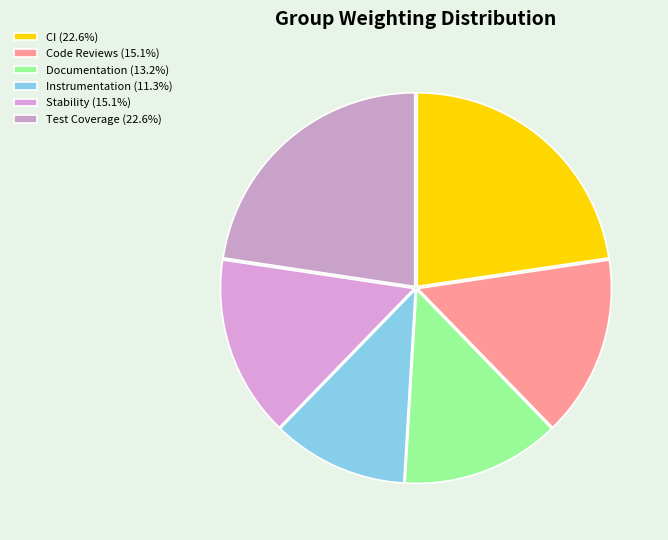

How many slices are in this pie chart?

6